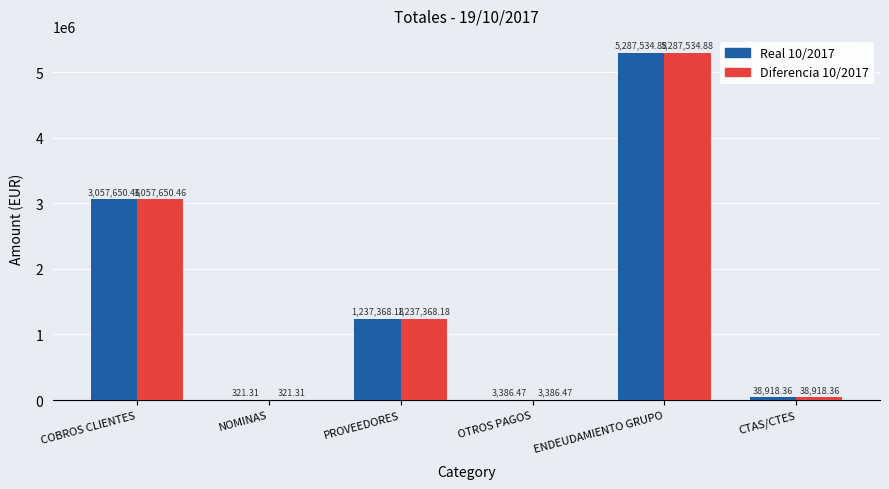

At which label is Real 10/2017 closest to 2643928?

COBROS CLIENTES